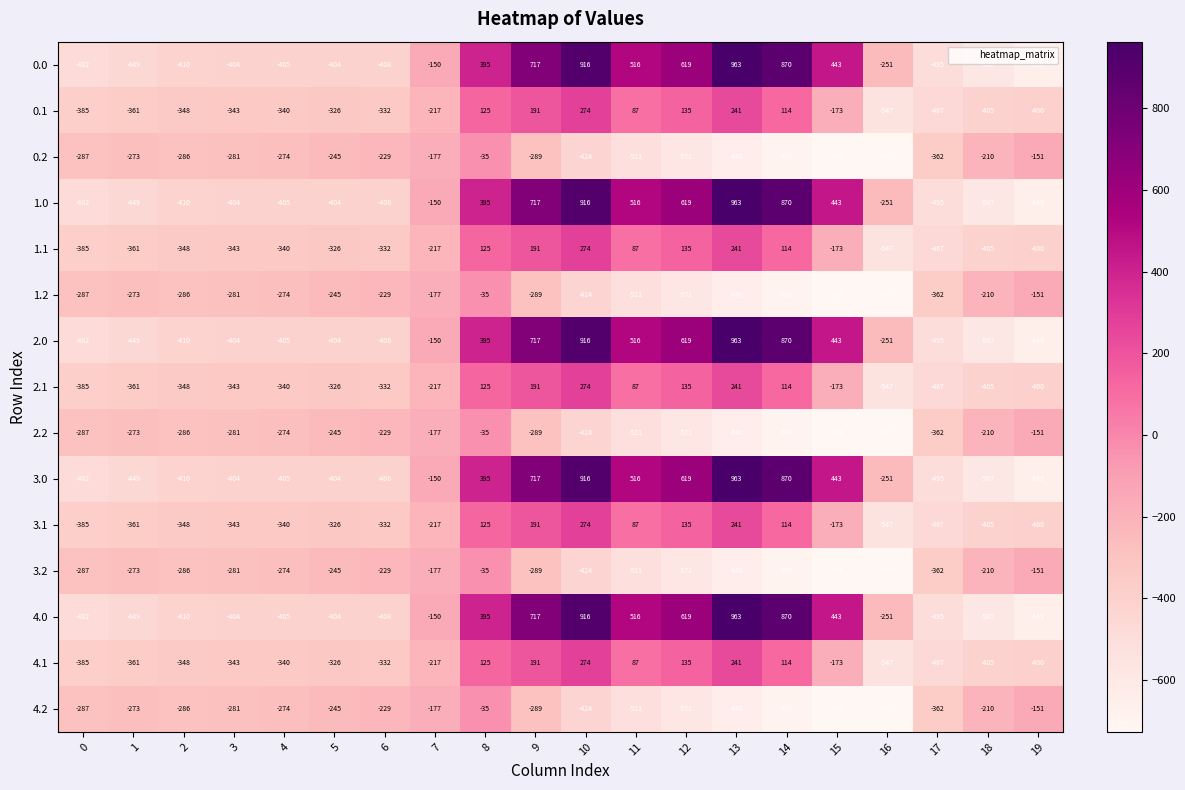

The 2.2 series shows -151 at 19. True or false?

True